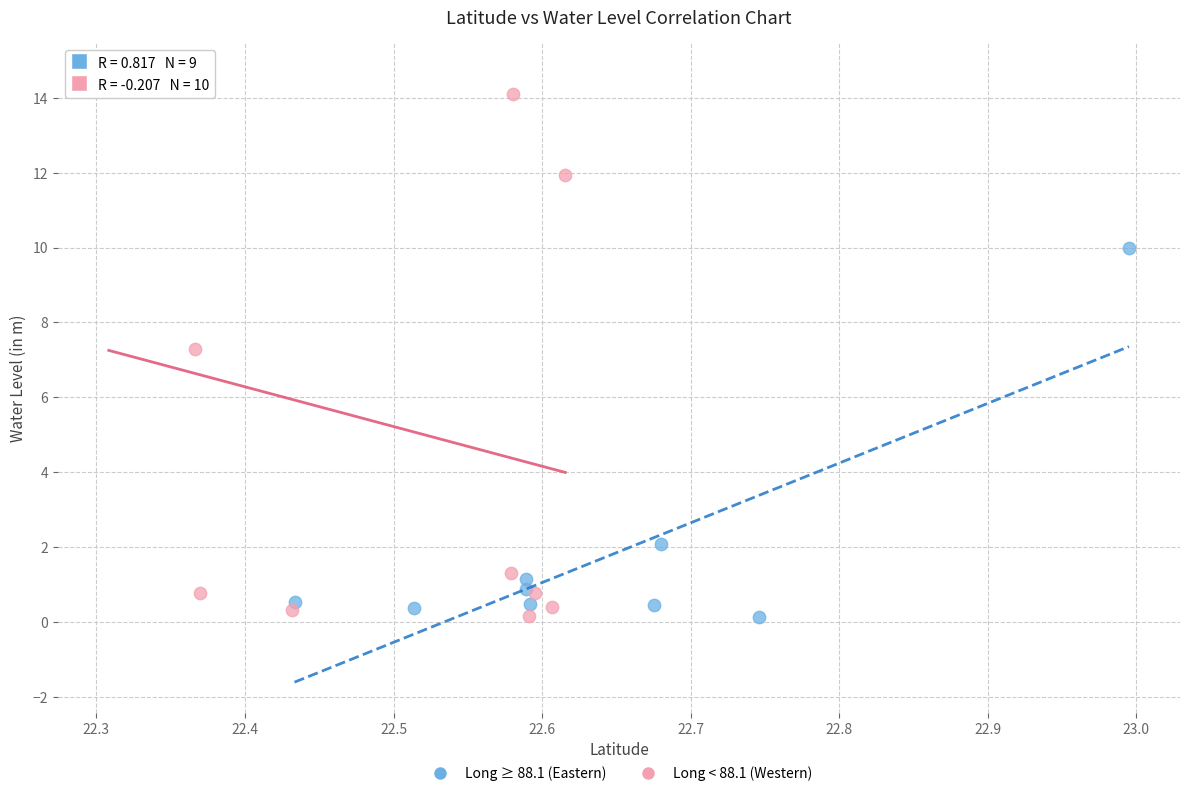

What are all the series names shown in the legend?

Long ≥ 88.1 (Eastern), Long < 88.1 (Western)